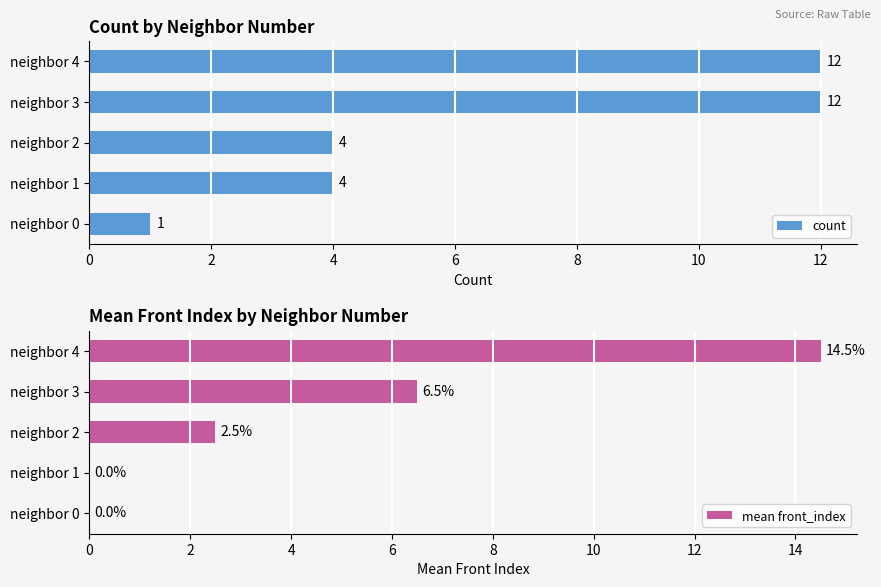

Does the chart contain stacked bars?

No